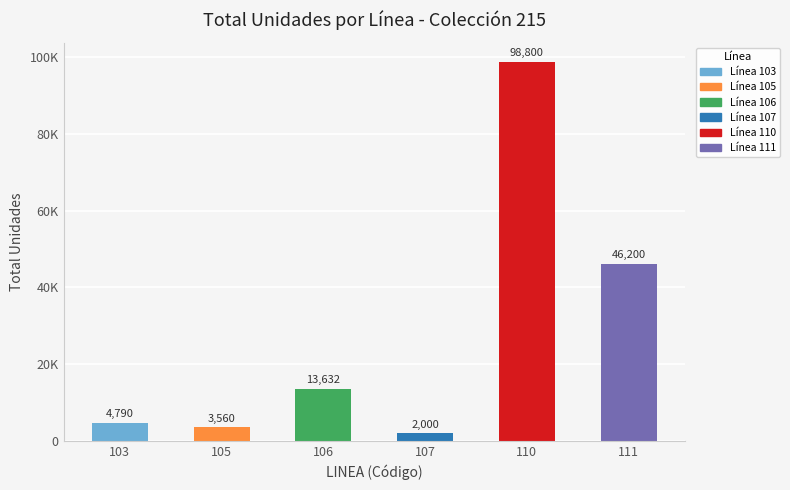

Are the bars horizontal?

No